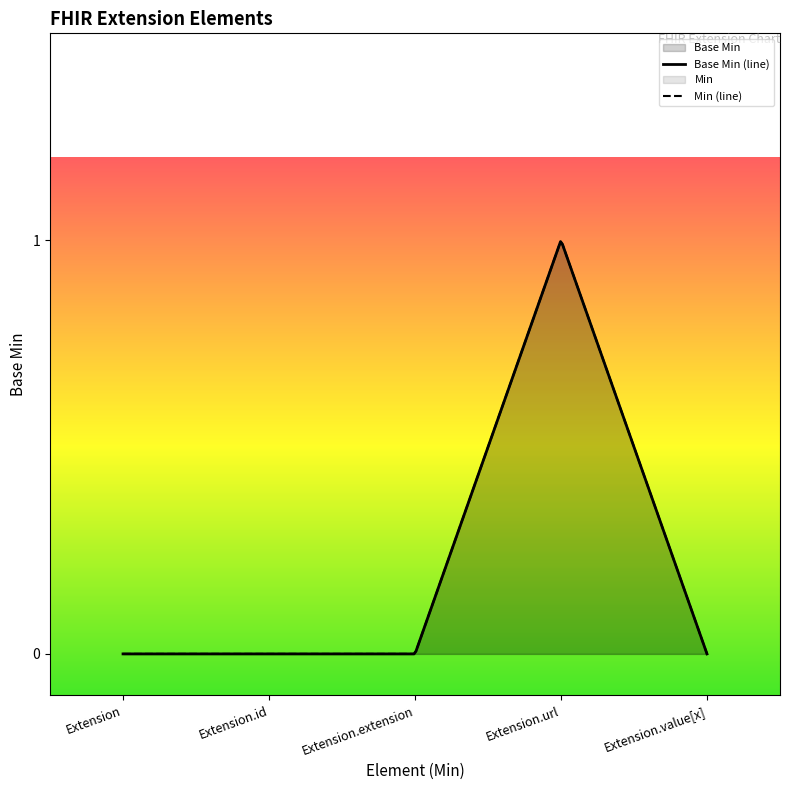

What is the sum of all values?

1